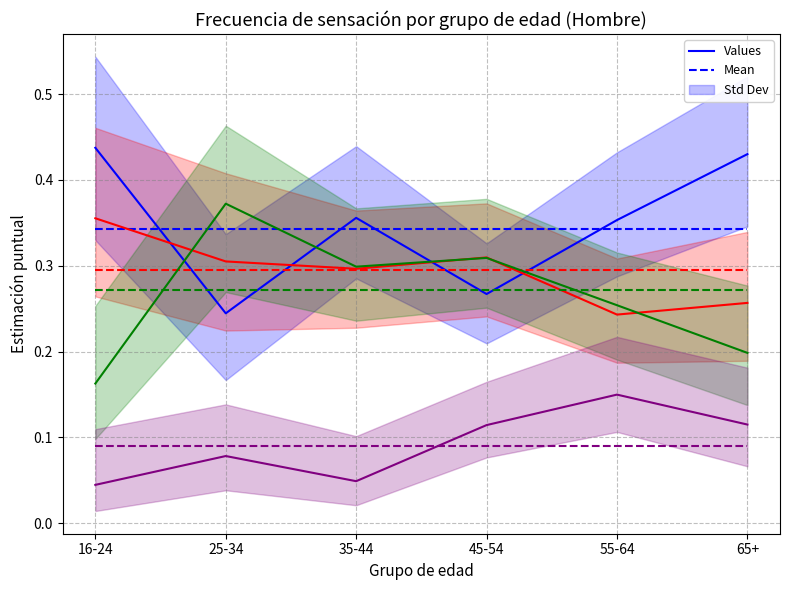

Reading right to left, extract all data points from this chart.

Todo o casi todo el tiempo: 0.4	0.4	0.3	0.4	0.2	0.4
Buena parte del tiempo: 0.3	0.2	0.3	0.3	0.3	0.4
En algún momento: 0.2	0.3	0.3	0.3	0.4	0.2
En ningún momento: 0.1	0.1	0.1	0.0	0.1	0.0